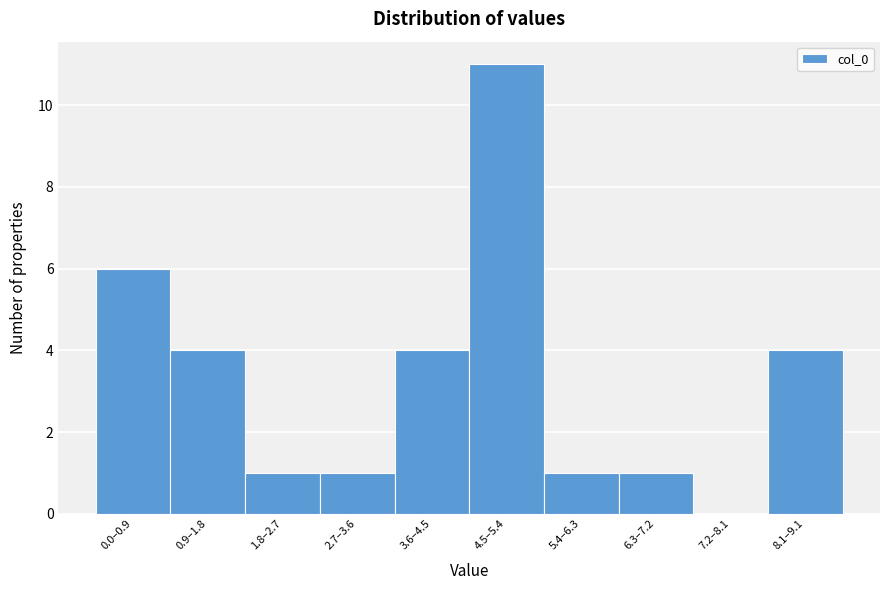

Reading right to left, list all the values displayed in this chart.

8.1–9.1=4	7.2–8.1=0	6.3–7.2=1	5.4–6.3=1	4.5–5.4=11	3.6–4.5=4	2.7–3.6=1	1.8–2.7=1	0.9–1.8=4	0.0–0.9=6